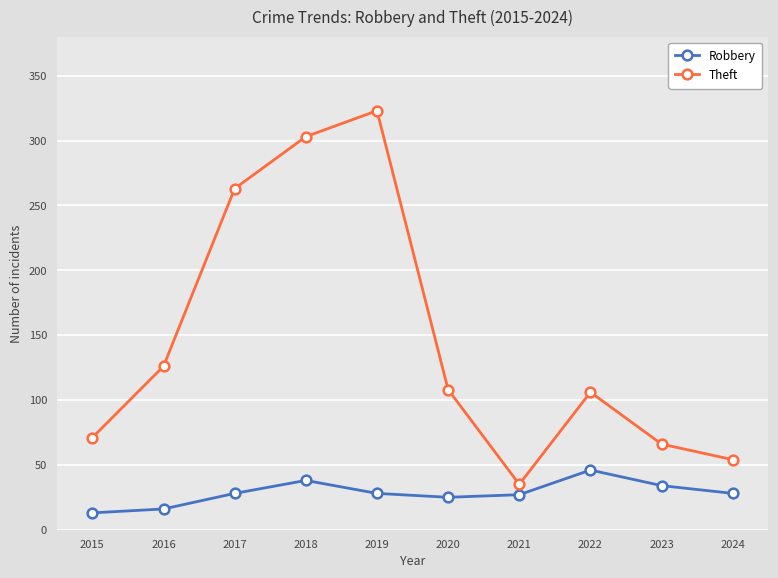

Where is Theft nearest to the value 179?

2016